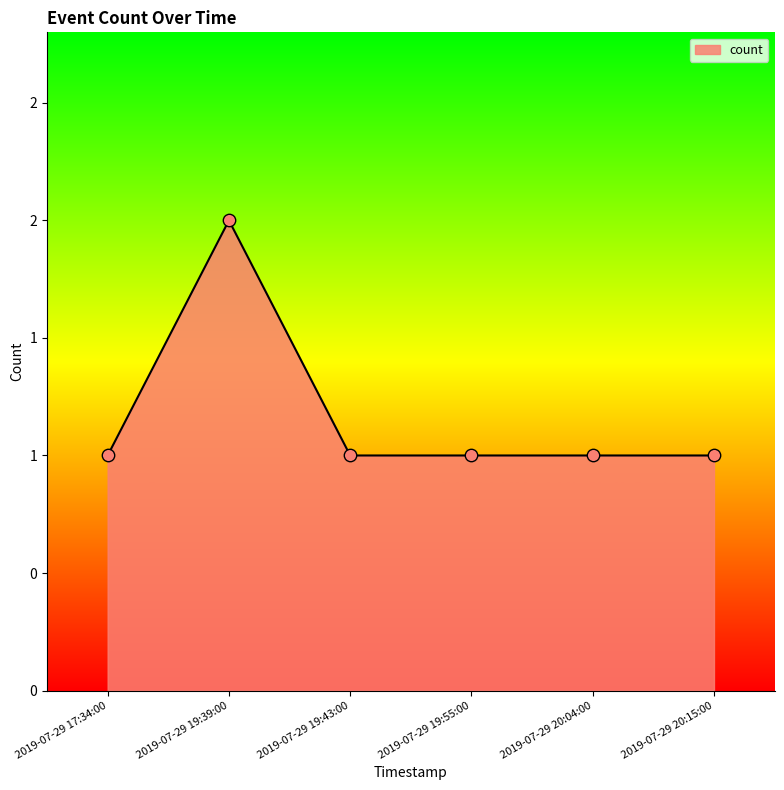

What is the change in value from 2019-07-29 19:39:00 to 2019-07-29 19:55:00?

-1